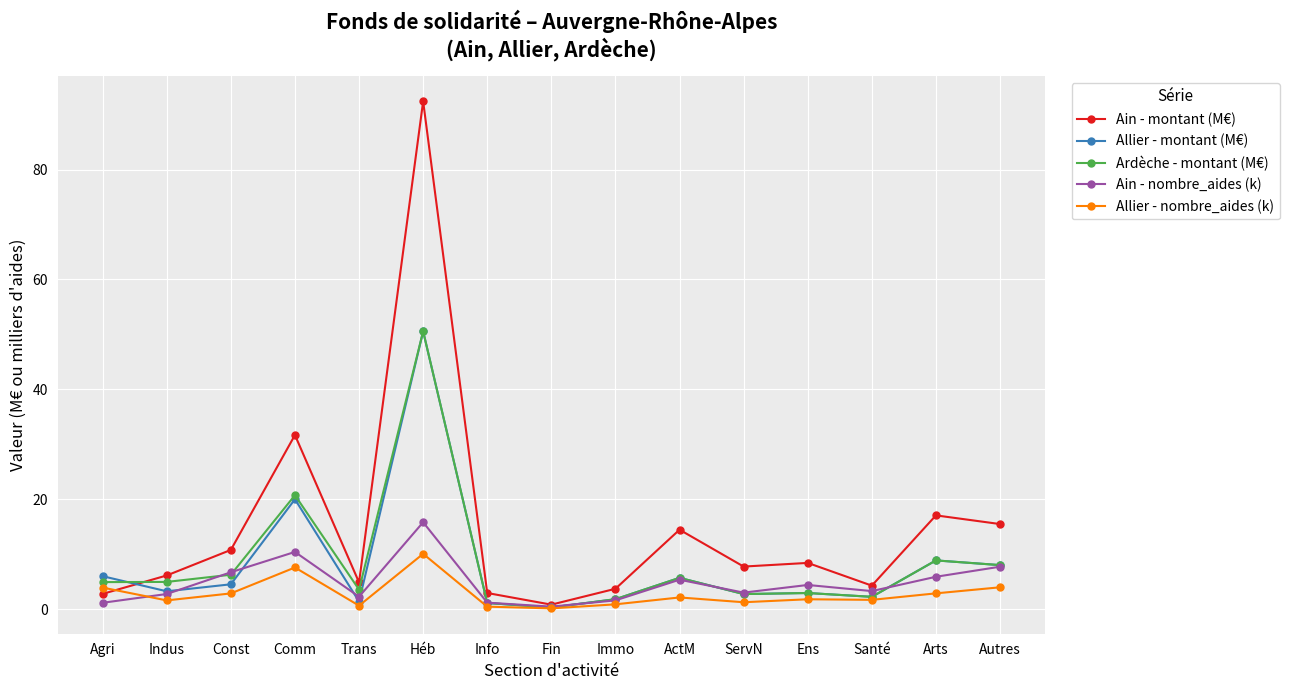

Is the value of Allier - nombre_aides (k) at ActM greater than the value of Ardèche - montant (M€) at Indus?

No